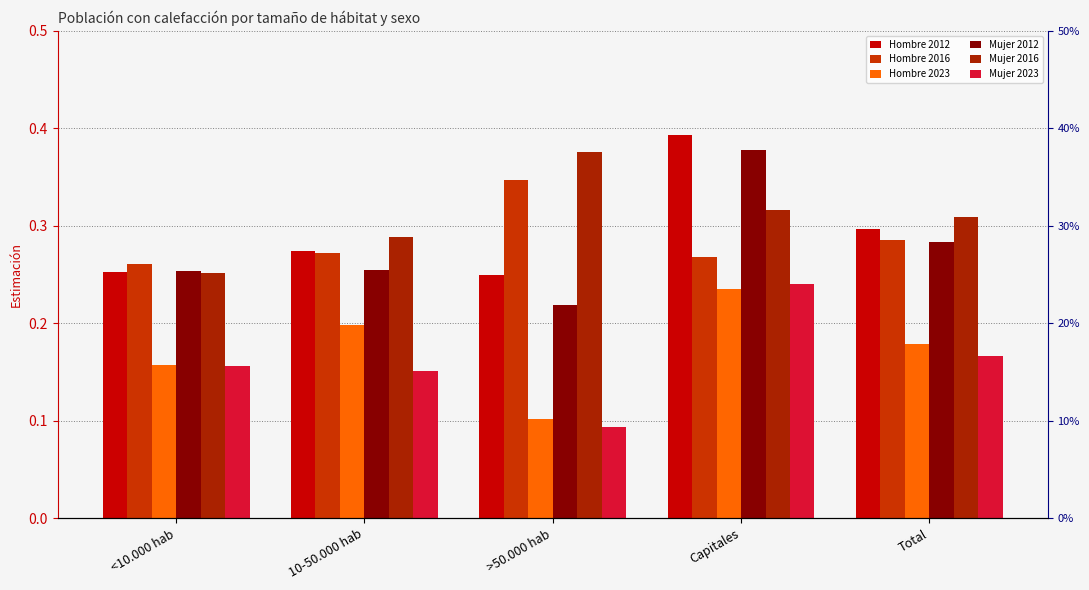

The Hombre 2012 series shows 0.2 at 10-50.000 hab. True or false?

False